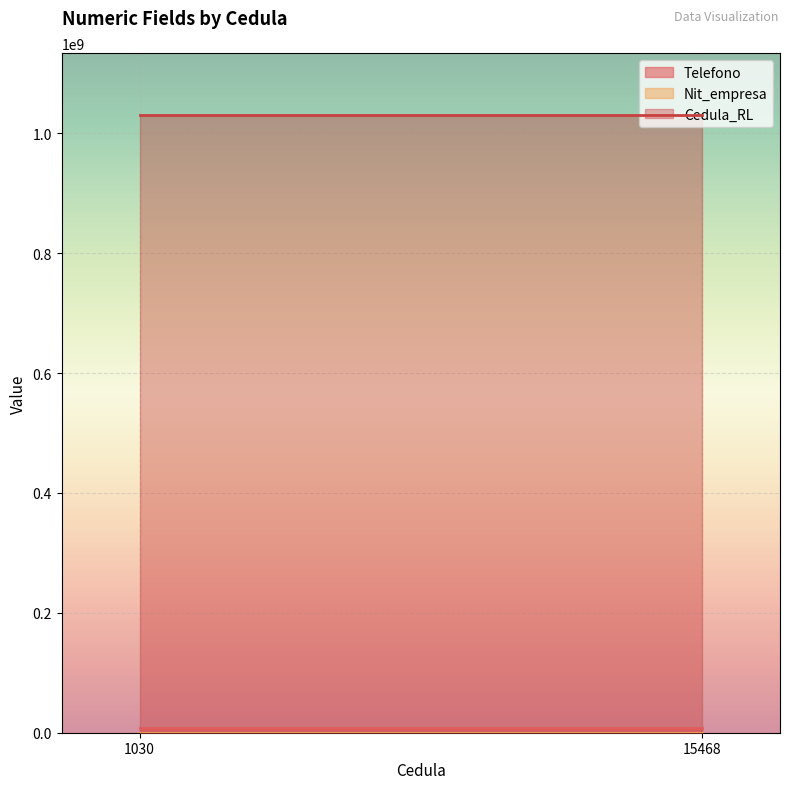

Which has a higher value, 15468 or 1030?

15468